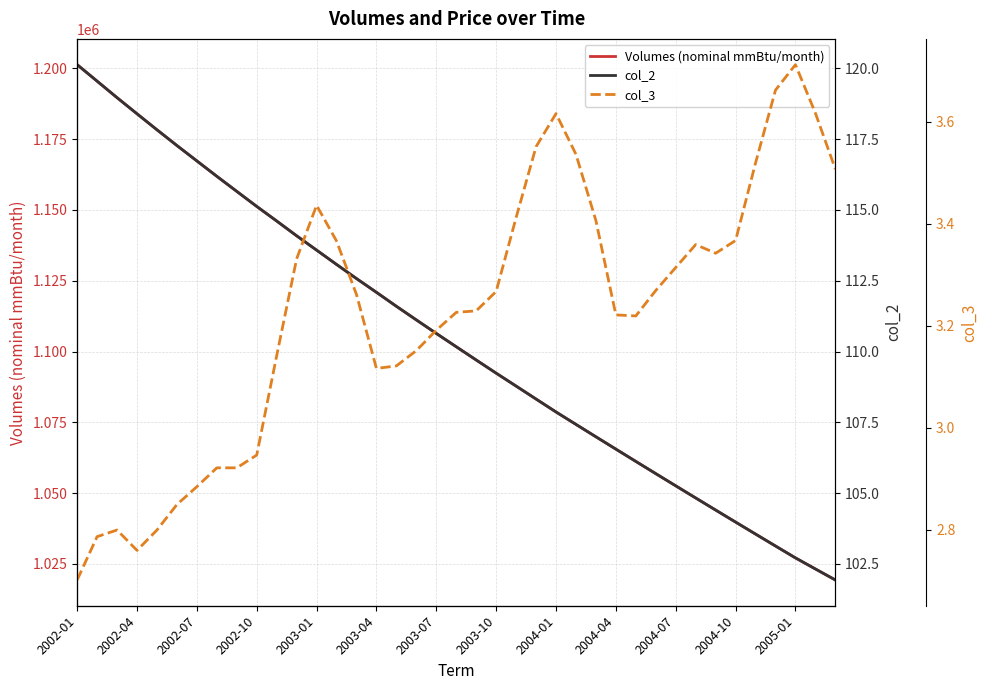

The Volumes (nominal mmBtu/month) series shows 348547.6 at 2002-07. True or false?

False